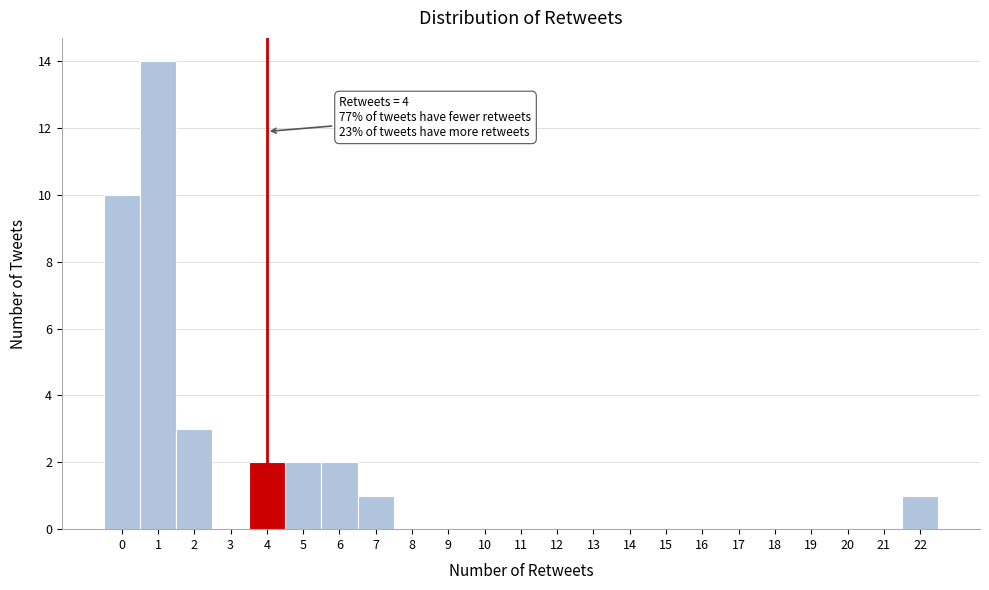

Which range on the x-axis has the tallest bar?

0.5 to 1.5